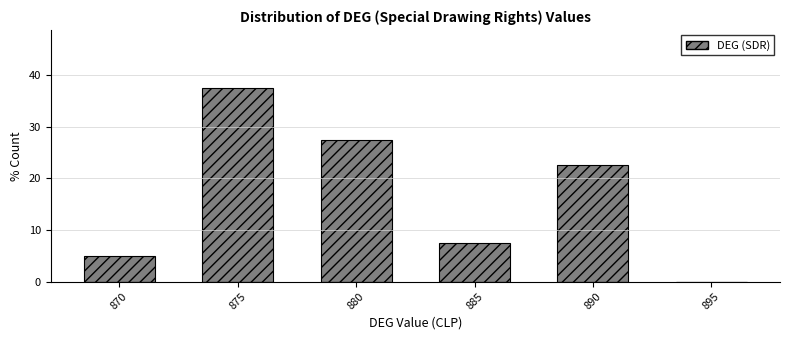

Reading left to right, transcribe all the data shown in this chart.

870=5.0	875=37.5	880=27.5	885=7.5	890=22.5	895=0.0